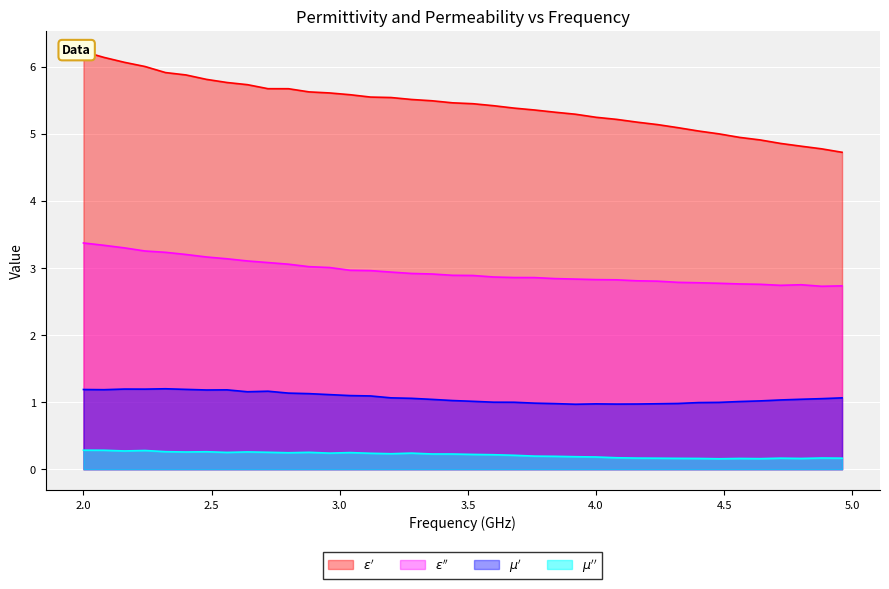

The value of mu_double_prime at 3.44 is 0.2. True or false?

True